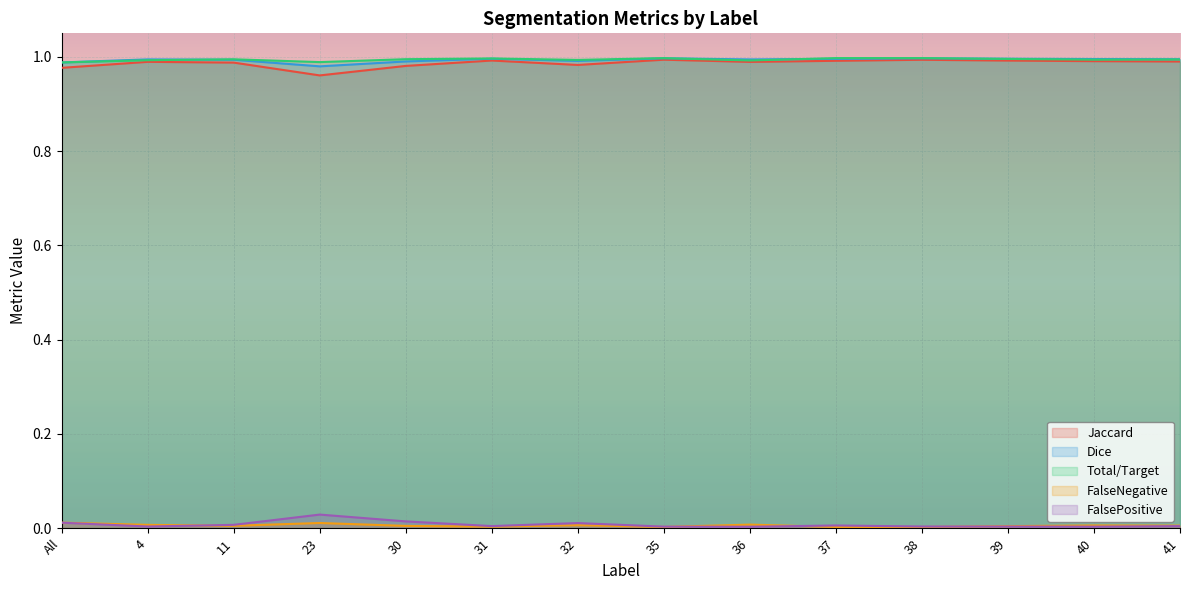

At which category does Dice reach its first local valley?

23